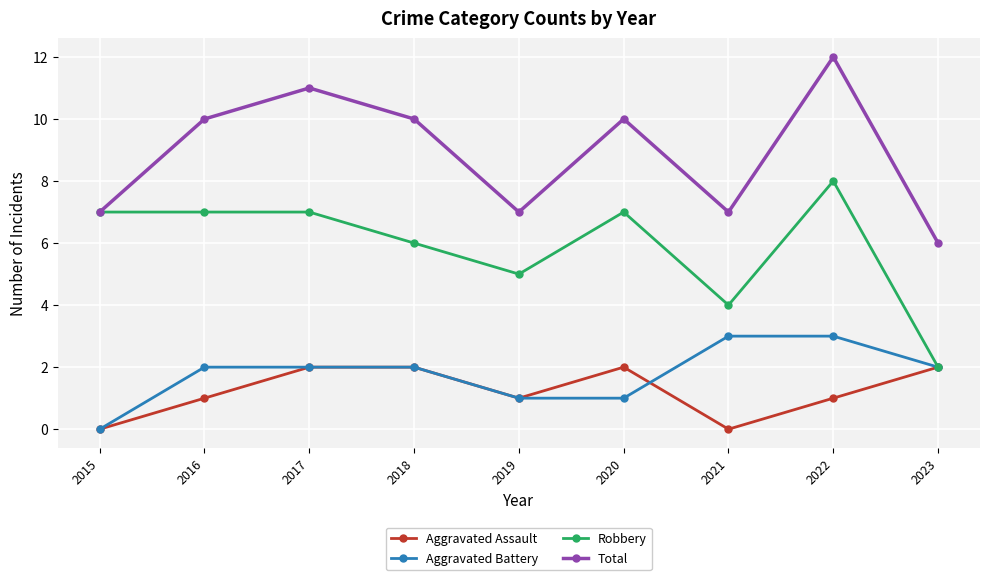

Reading right to left, what are all the values shown in this chart?

Aggravated Assault: 2	1	0	2	1	2	2	1	0
Aggravated Battery: 2	3	3	1	1	2	2	2	0
Robbery: 2	8	4	7	5	6	7	7	7
Total: 6	12	7	10	7	10	11	10	7